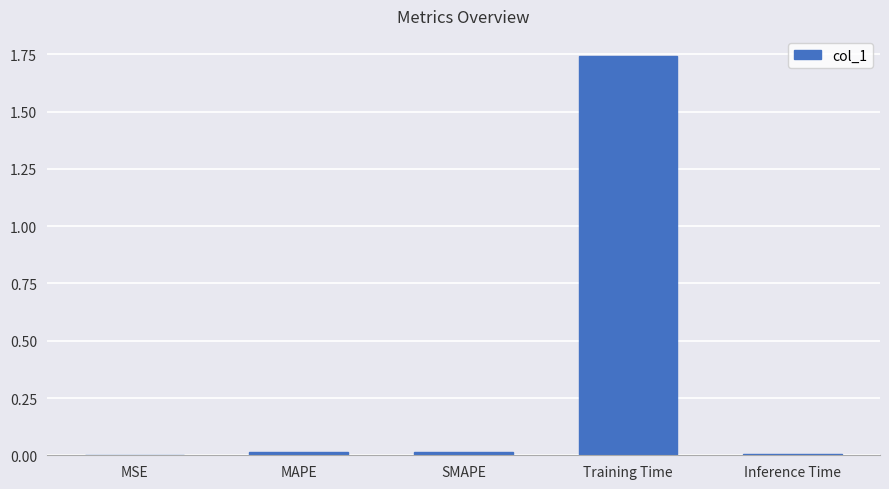

At which category does the chart reach its peak across all series?

Training Time